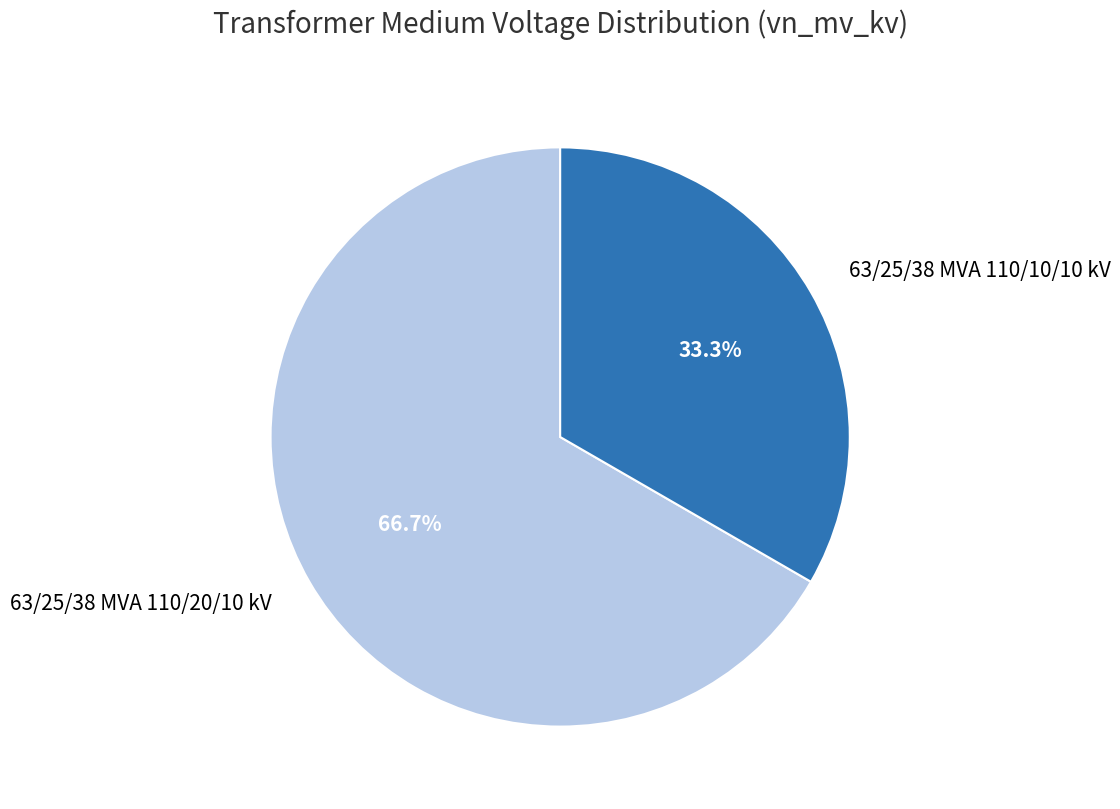

Is the sum of 63/25/38 MVA 110/10/10 kV and 63/25/38 MVA 110/20/10 kV greater than half?

Yes